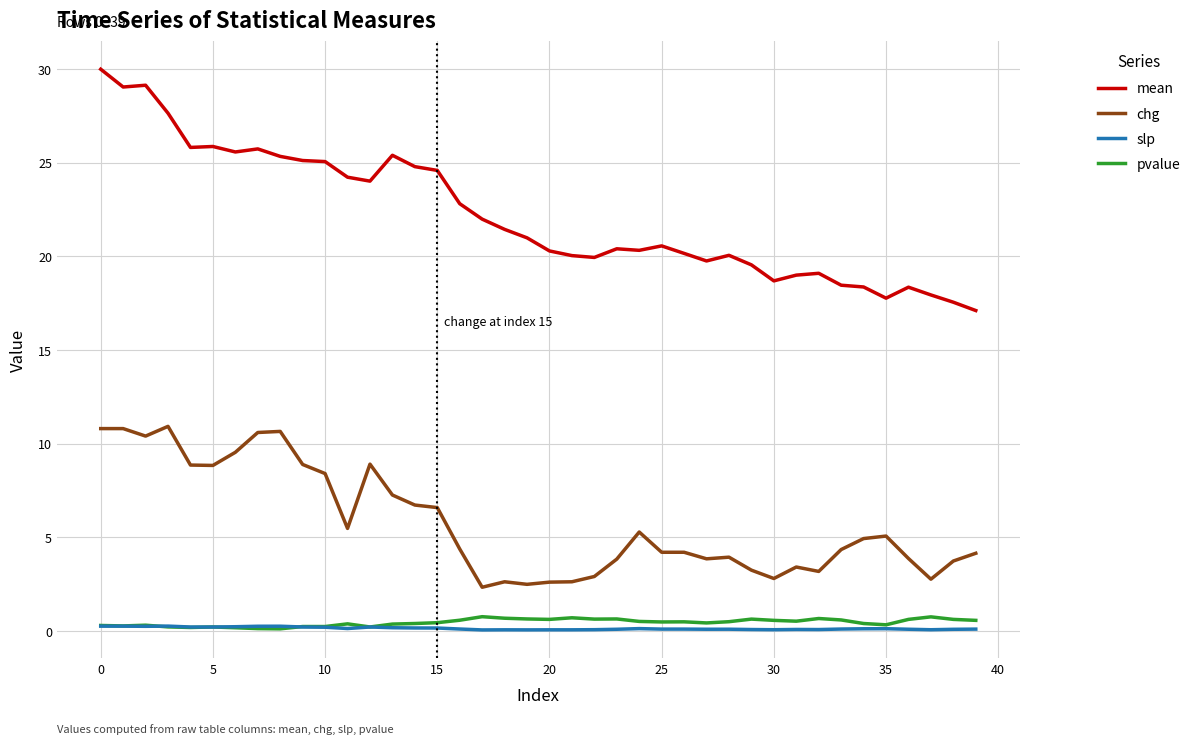

Which series has the widest spread of values?

mean